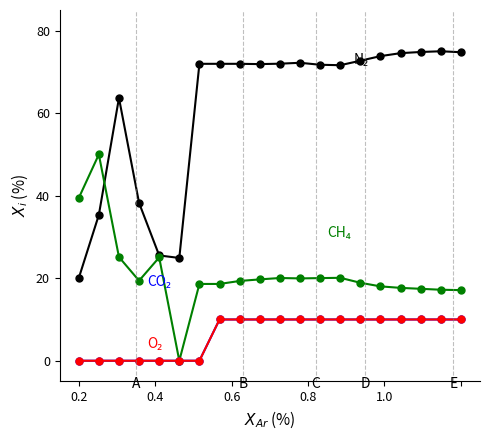

Reading left to right, transcribe all the data shown in this chart.

N₂: 20.0	35.3	63.7	38.2	25.5	24.9	72.0	72.0	72.0	71.9	72.0	72.2	71.7	71.6	72.7	73.8	74.5	74.8	75.0	74.8
CH₄: 39.4	50.0	25.1	19.4	25.0	0.0	18.6	18.6	19.3	19.7	20.1	20.0	20.0	20.1	18.9	18.0	17.7	17.4	17.2	17.1
CO₂: 0.0	0.0	0.0	0.0	0.0	0.0	0.0	10.0	10.0	10.0	10.0	10.0	10.0	10.0	10.0	10.0	10.0	10.0	10.0	10.0
O₂: 0.0	0.0	0.0	0.0	0.0	0.0	0.0	10.0	10.0	10.0	10.0	10.0	10.0	10.0	10.0	10.0	10.0	10.0	10.0	10.0